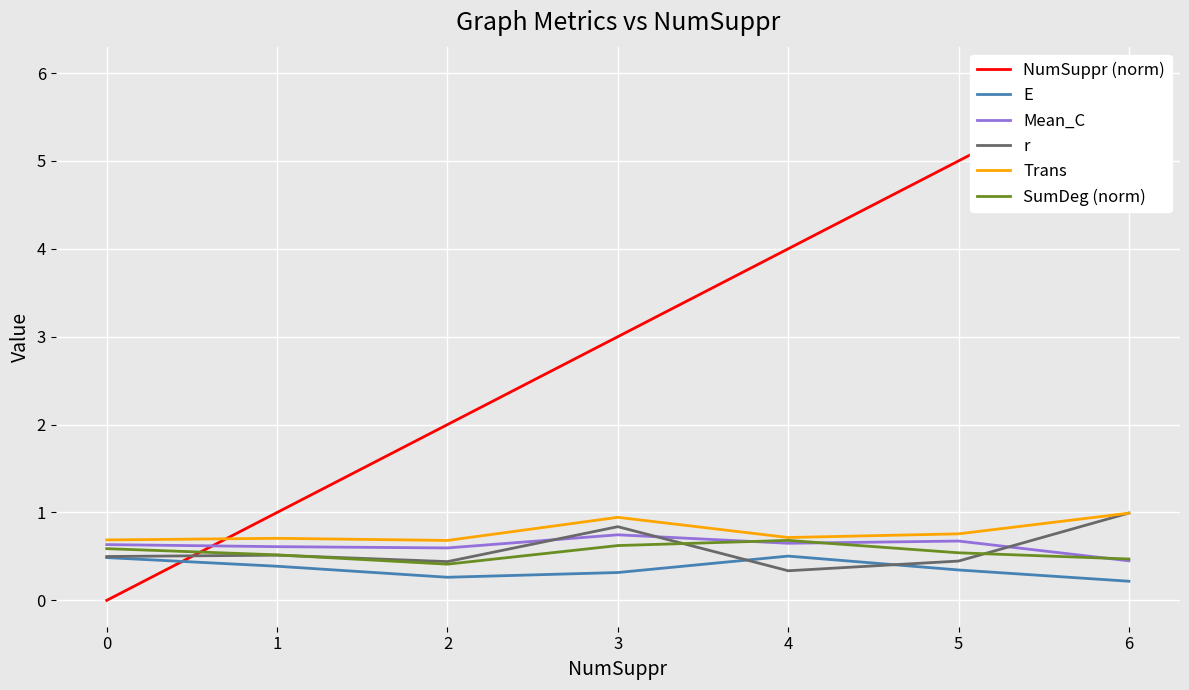

The value of SumDeg (norm) at 0 is 0.9. True or false?

False